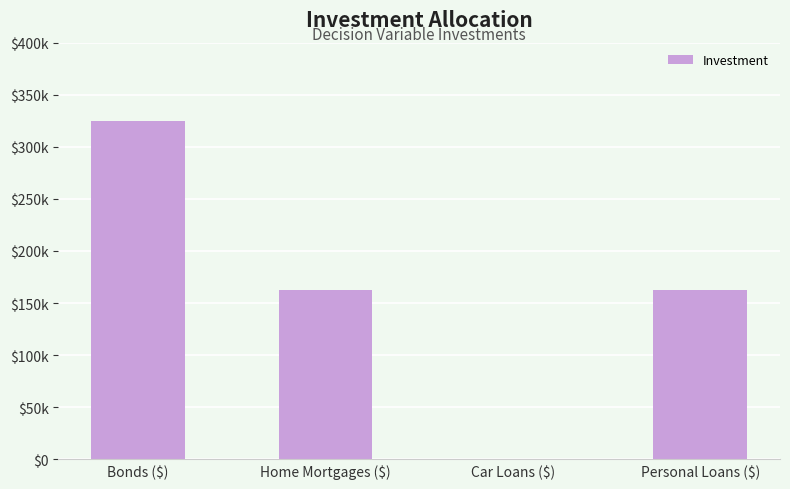

Reading left to right, transcribe all the data shown in this chart.

325000	162500	0	162500